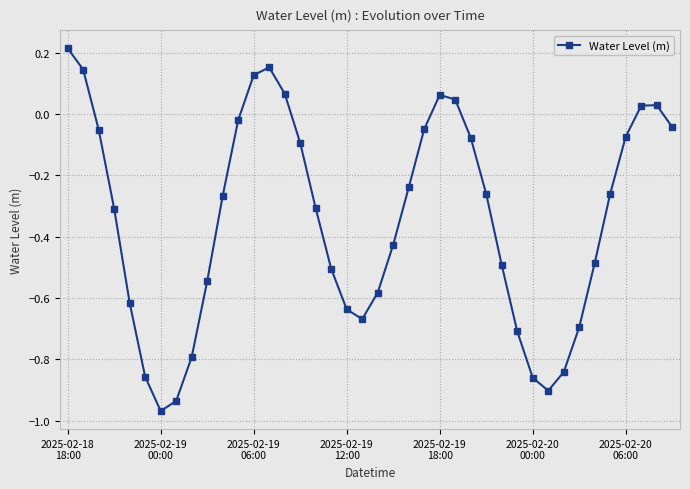

What is the sum of all values?

-13.7